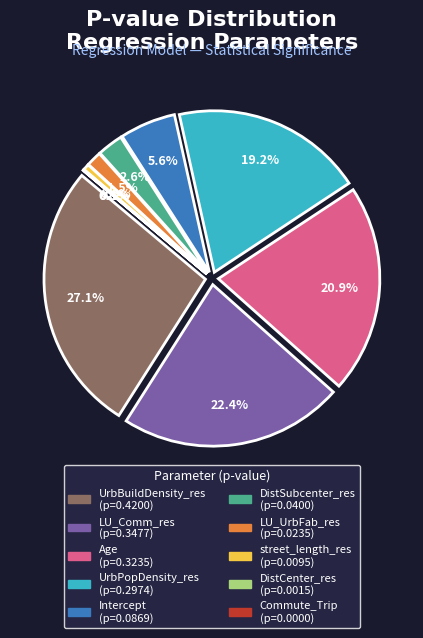

True or false: LU_UrbFab_res accounts for 10% of the total.

False